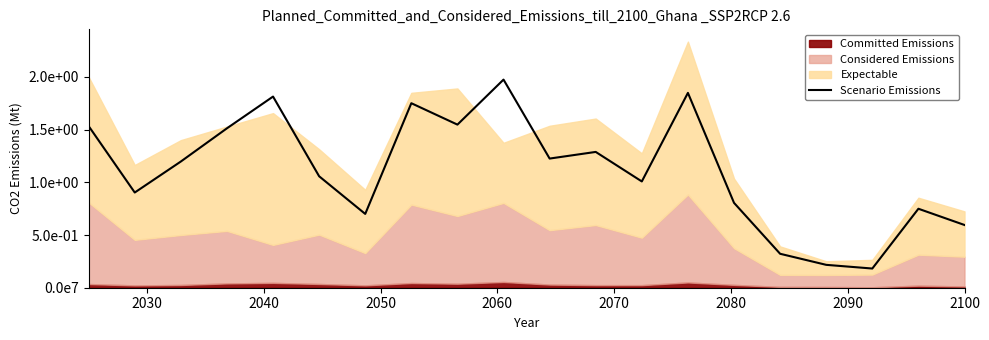

Does the chart display data point markers on the line(s)?

No